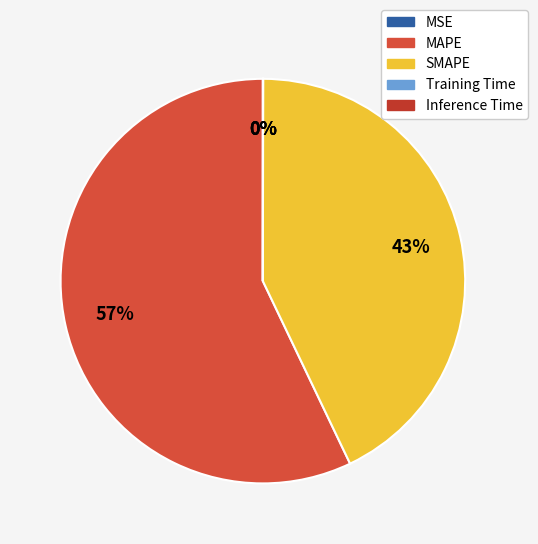

True or false: SMAPE accounts for 43% of the total.

True